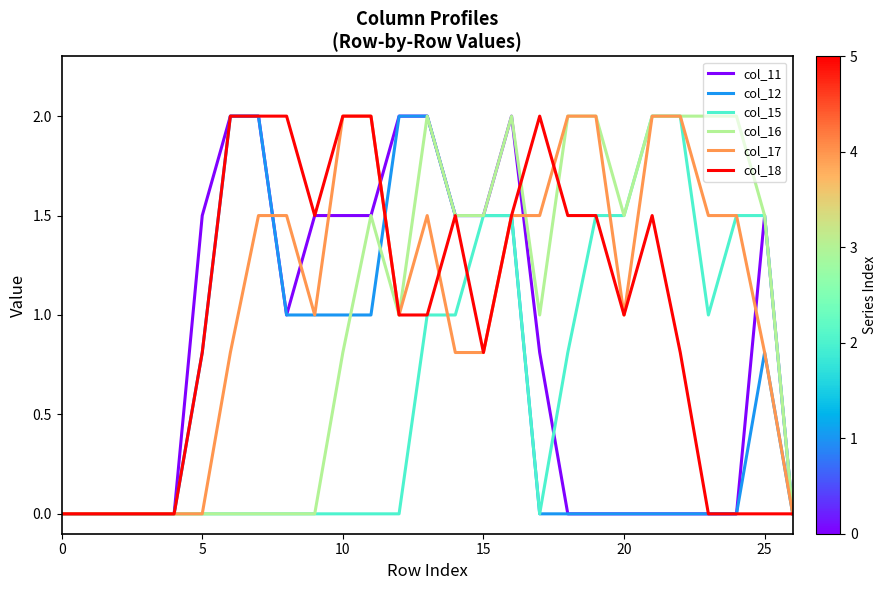

What is the maximum value shown in the chart?

2.0